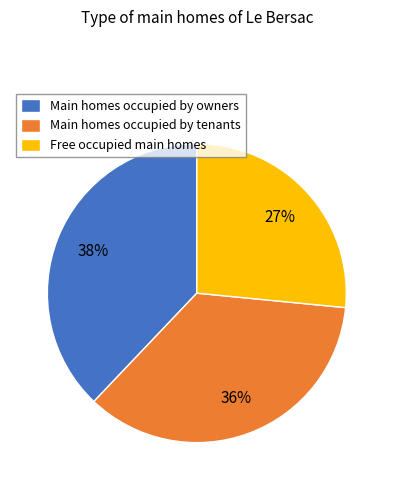

How many slices are in this pie chart?

3